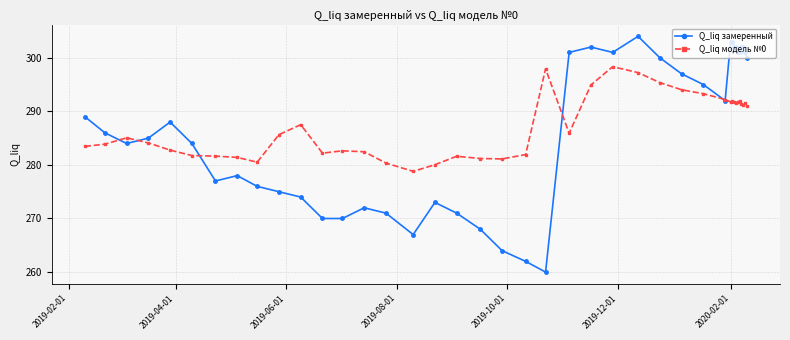

What is the highest value of the Q_liq модель №0 series?

298.3